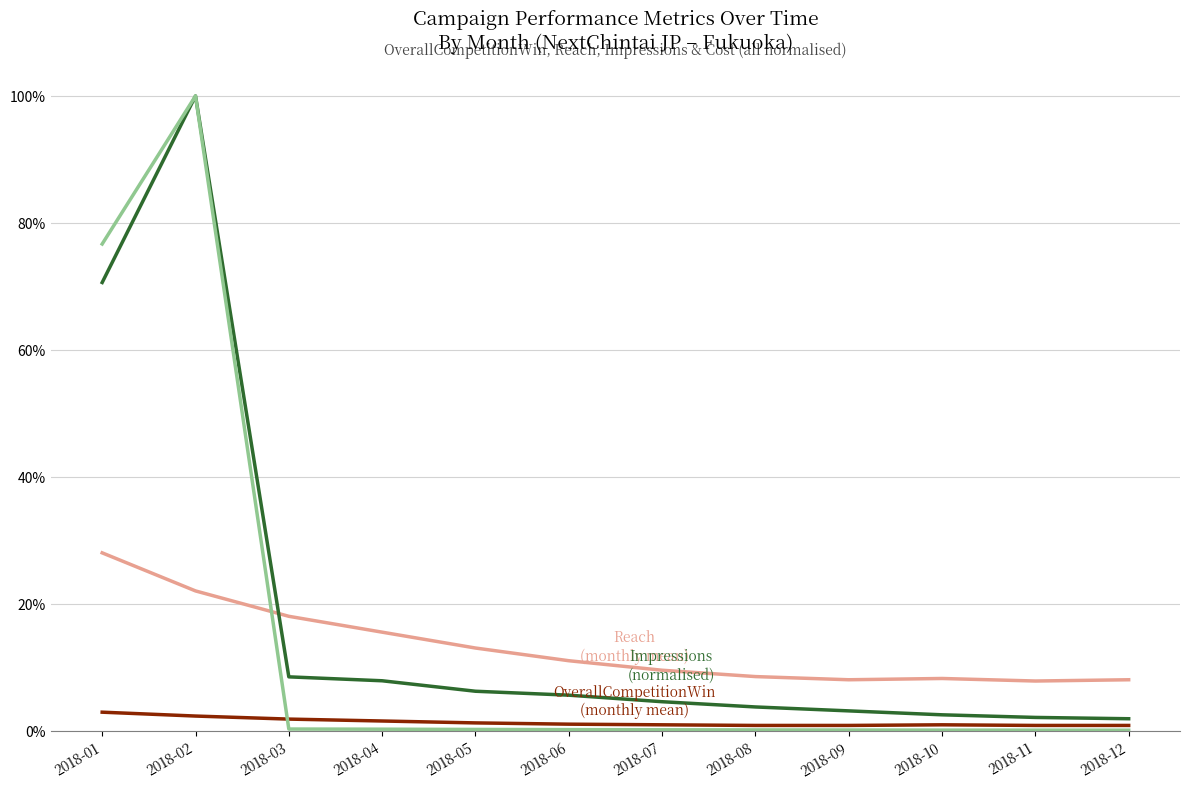

The value of Cost (normalised) at 2018-09 is 0.0. True or false?

True